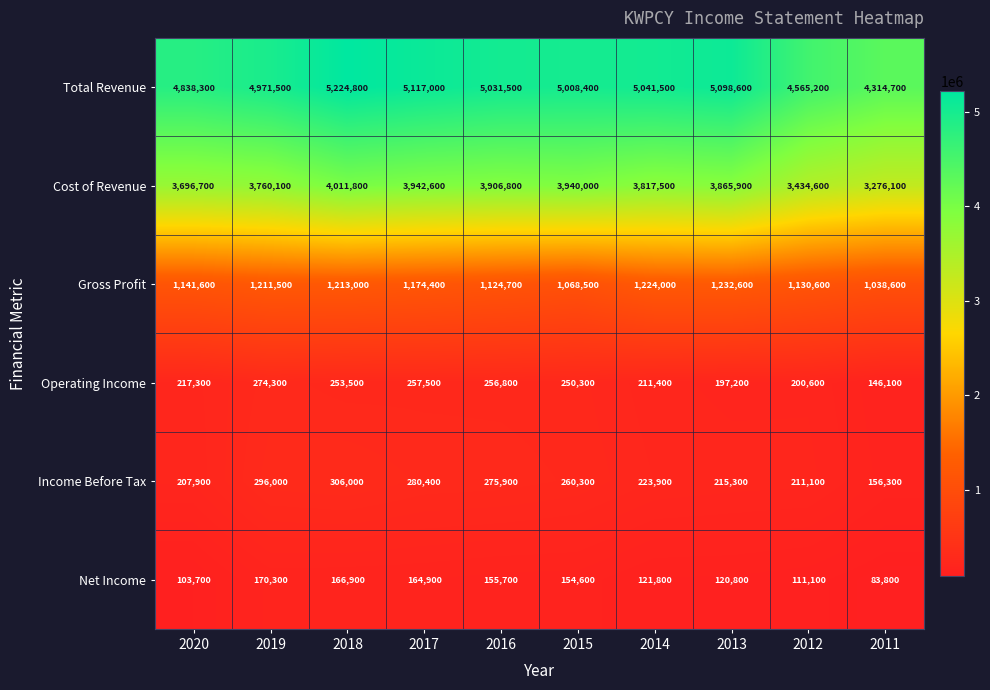

What is the minimum value shown in the chart?

83800